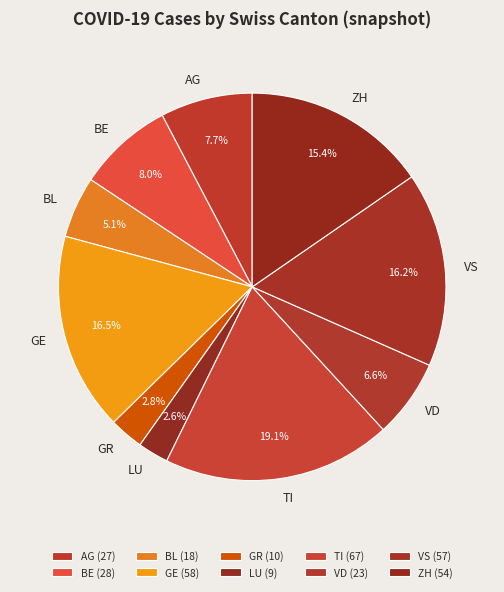

Combined, do VD and BL account for over 50%?

No